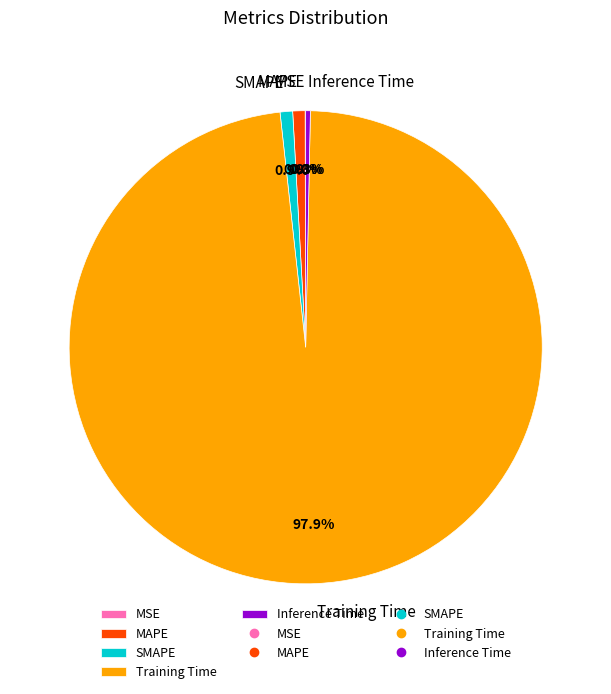

Do SMAPE and MAPE together represent more than half of the pie?

No